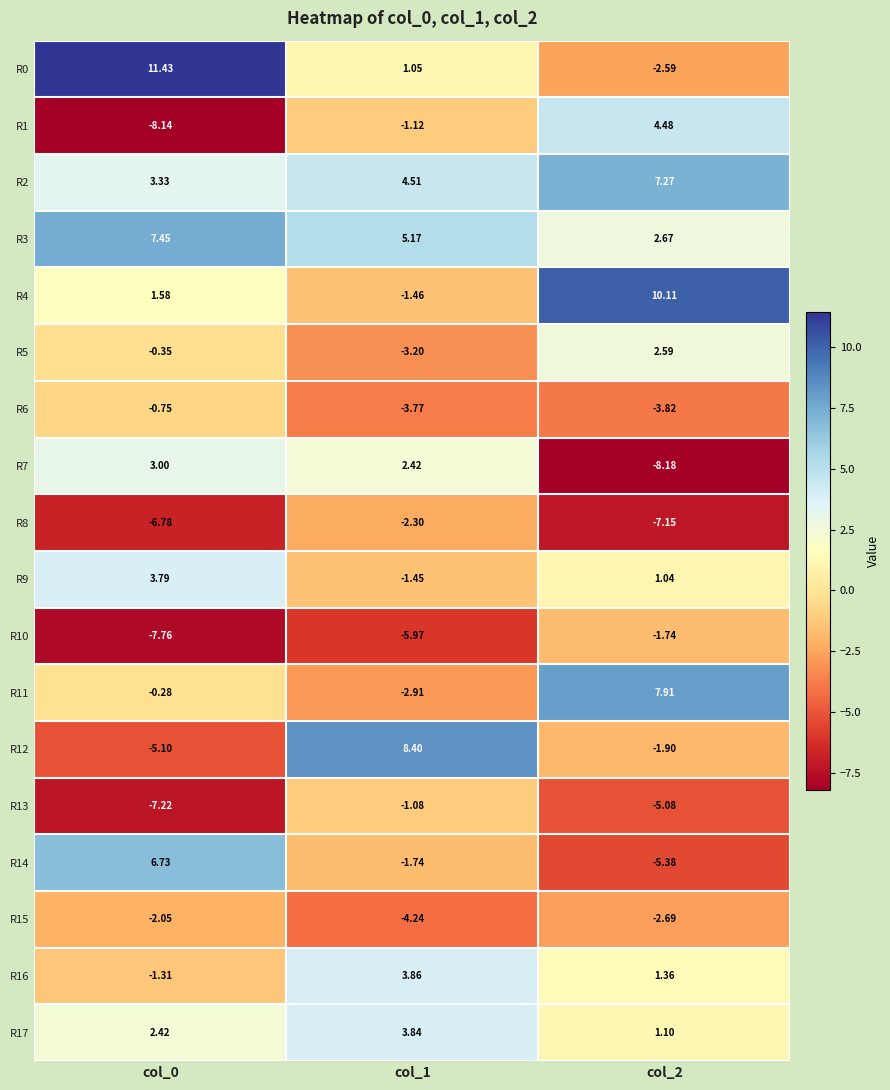

Is the value of R9 at col_2 greater than the value of R13 at col_0?

Yes